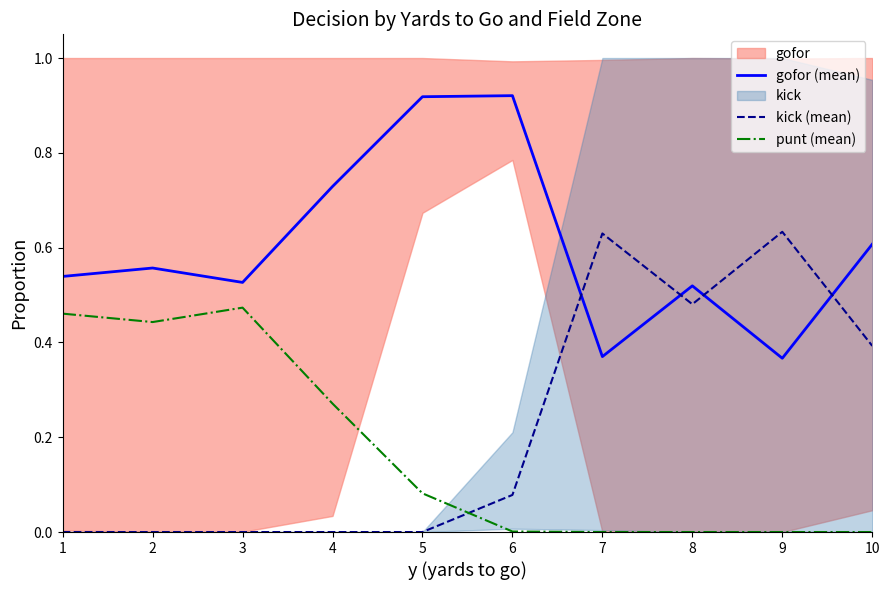

What is the greatest value displayed?

0.9